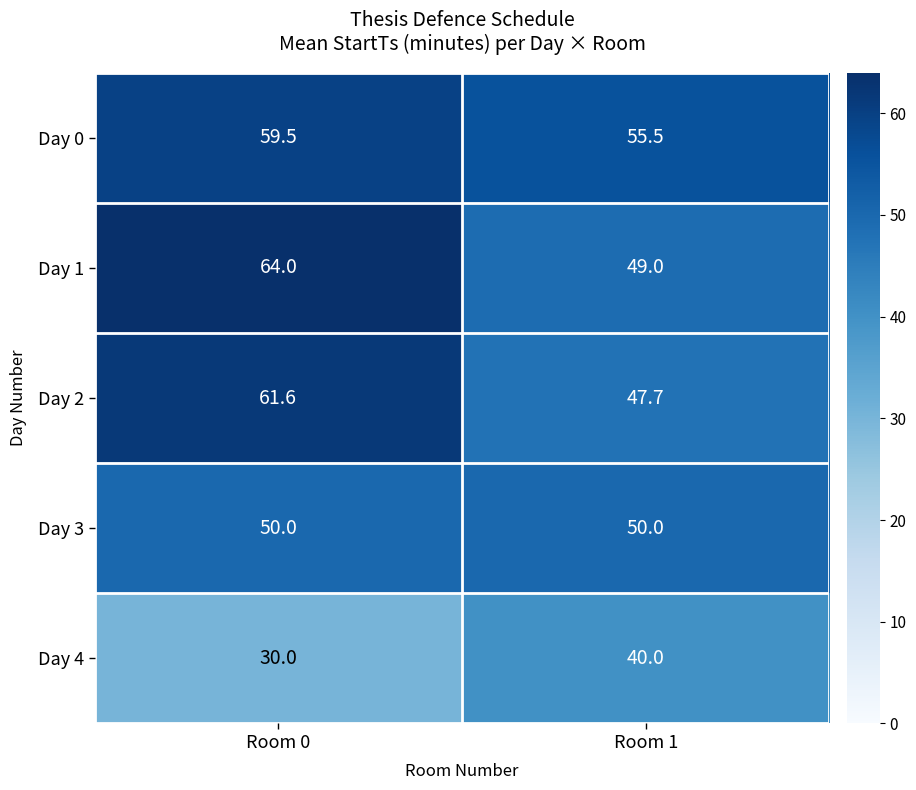

Where is Day 0 nearest to the value 57?

Room 1